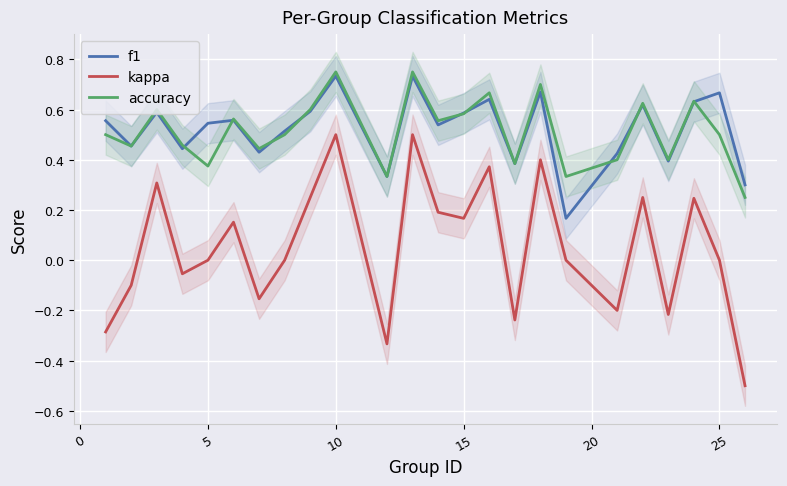

True or false: accuracy has a value of 0.5 at 25.

True